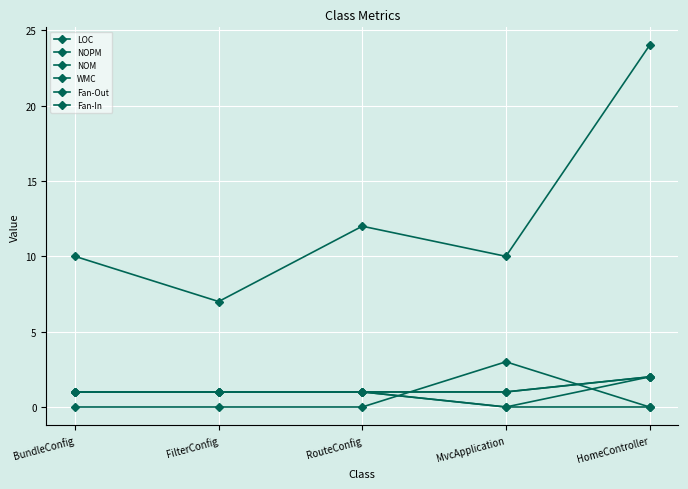

Reading left to right, list all the values displayed in this chart.

LOC: BundleConfig=10	FilterConfig=7	RouteConfig=12	MvcApplication=10	HomeController=24
NOPM: BundleConfig=1	FilterConfig=1	RouteConfig=1	MvcApplication=0	HomeController=2
NOM: BundleConfig=1	FilterConfig=1	RouteConfig=1	MvcApplication=1	HomeController=2
WMC: BundleConfig=1	FilterConfig=1	RouteConfig=1	MvcApplication=1	HomeController=2
Fan-Out: BundleConfig=0	FilterConfig=0	RouteConfig=0	MvcApplication=3	HomeController=0
Fan-In: BundleConfig=1	FilterConfig=1	RouteConfig=1	MvcApplication=0	HomeController=0